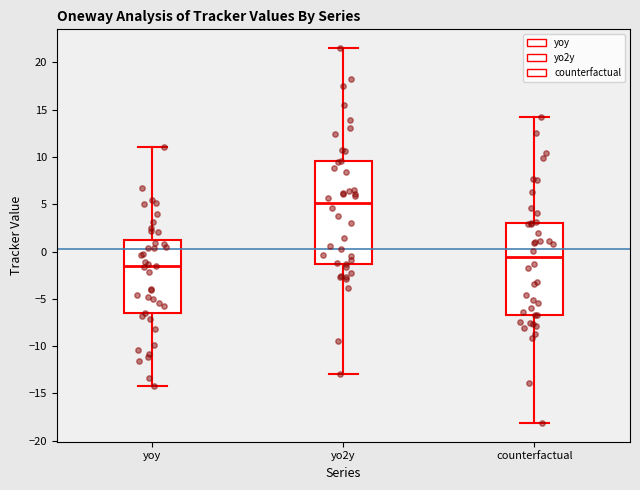

Reading left to right, transcribe this box plot: for each box, give where its median line is, the range the box spans, and where its two whiskers end, as read against the y-axis. The values are not printed on the chart, so give them approximately, as read against the axis.

yoy: median -1.5, box -6.5 to 1.0, whiskers -14.0 to 11.0
yo2y: median 5.0, box -1.5 to 9.5, whiskers -13.0 to 21.5
counterfactual: median -0.5, box -6.5 to 3.0, whiskers -18.0 to 14.0